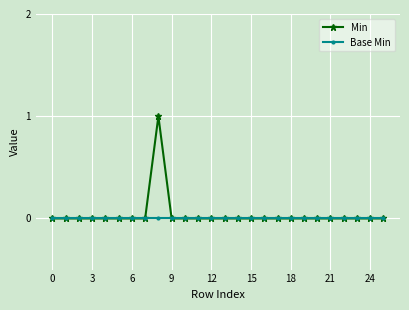

What is the difference between the maximum and minimum values in the Min series?

1